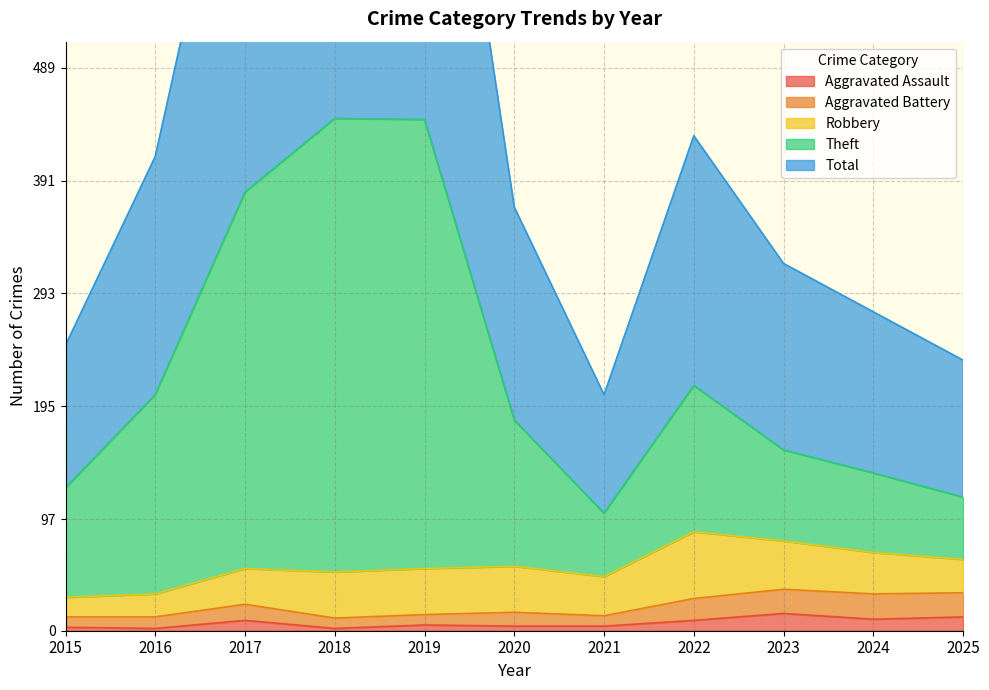

What is the value of the Aggravated Assault point at the 8th from the left?

9